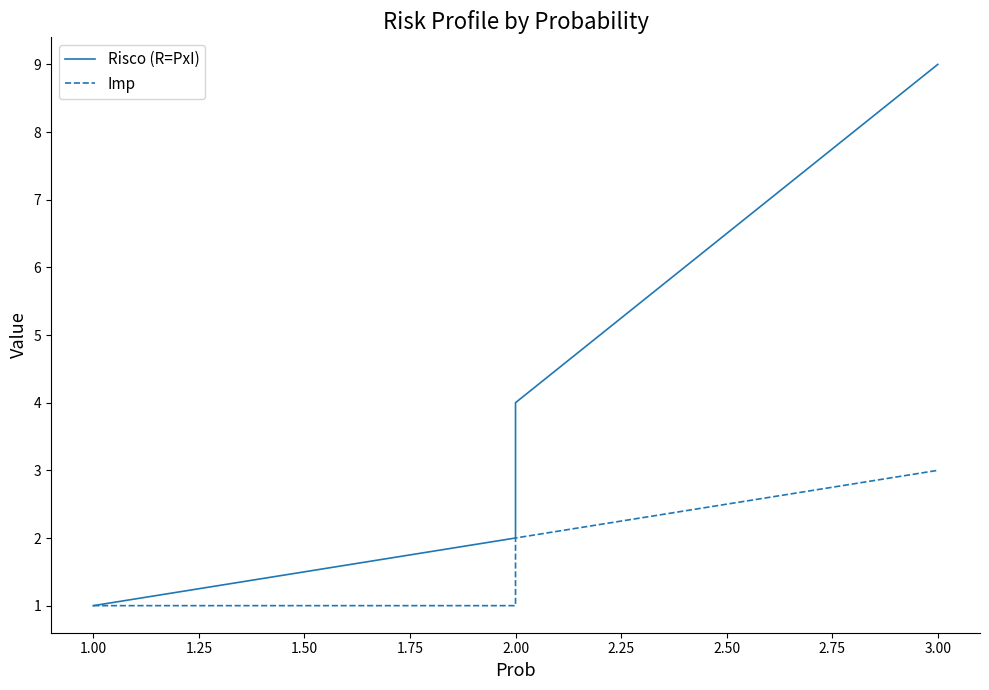

True or false: Imp and Risco (R=PxI) cross at least once.

False